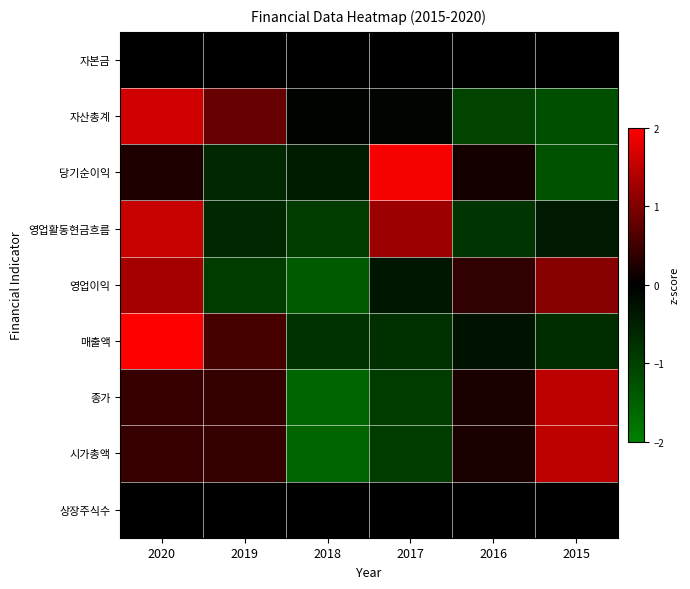

At which category does the chart reach its peak across all series?

2020